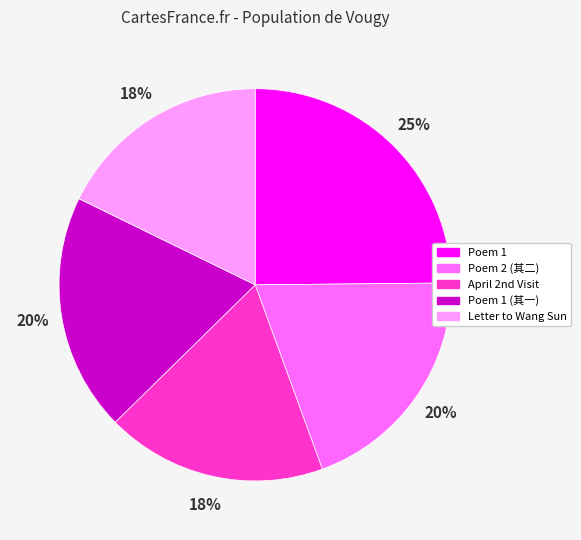

How many slices are in this pie chart?

5